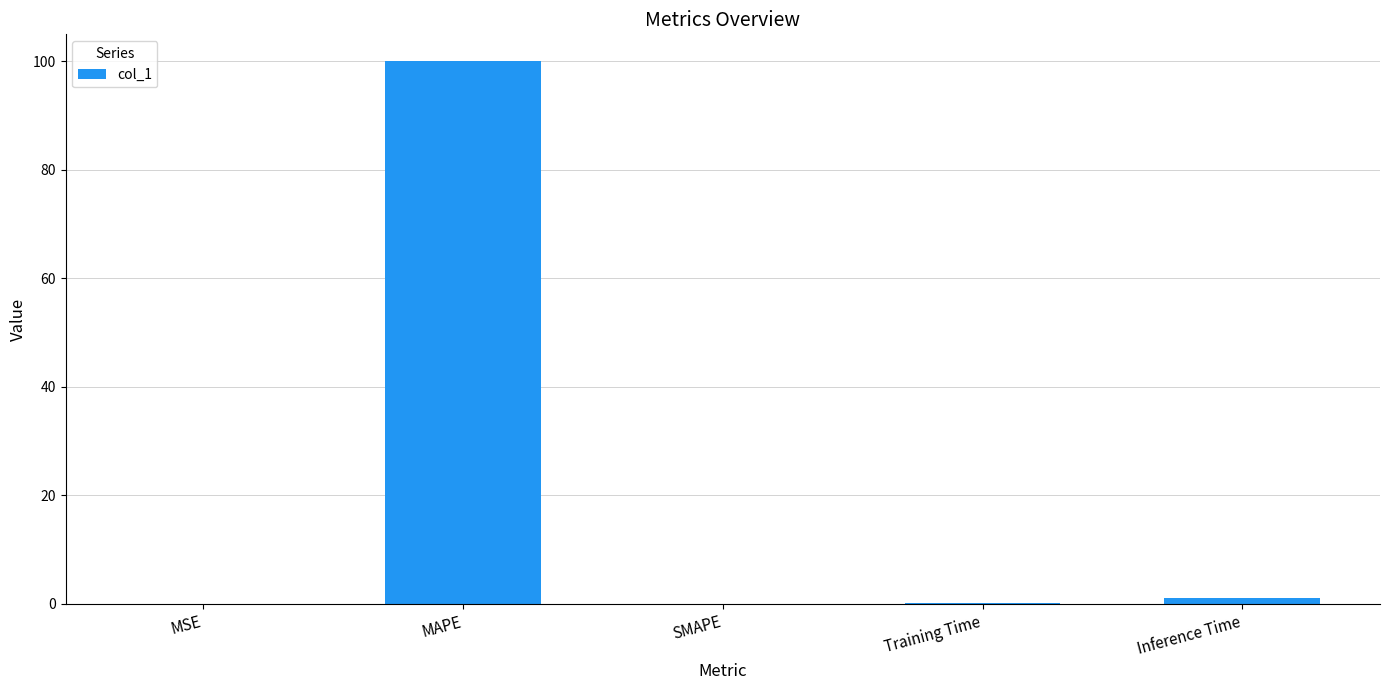

Are the bars horizontal?

No